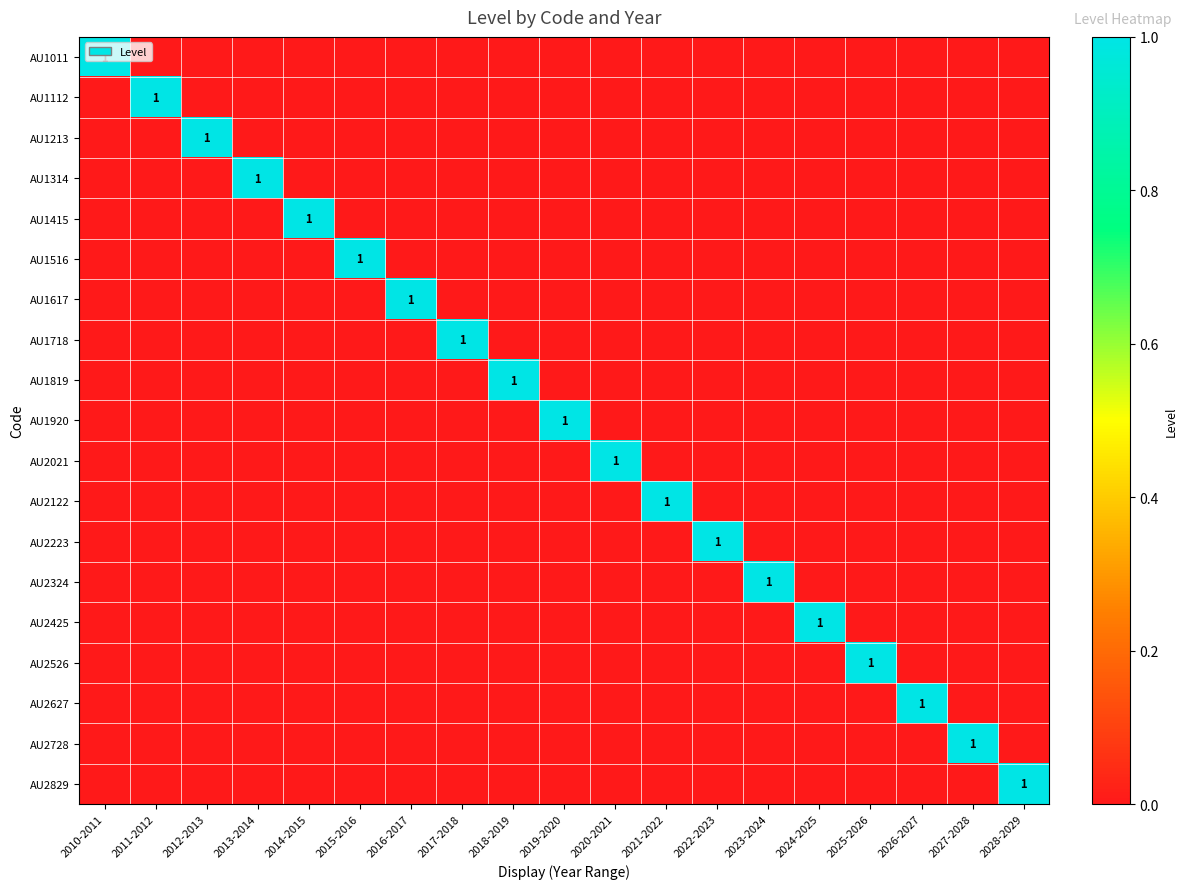

True or false: AU2526 has a value of 0 at 2025-2026.

False